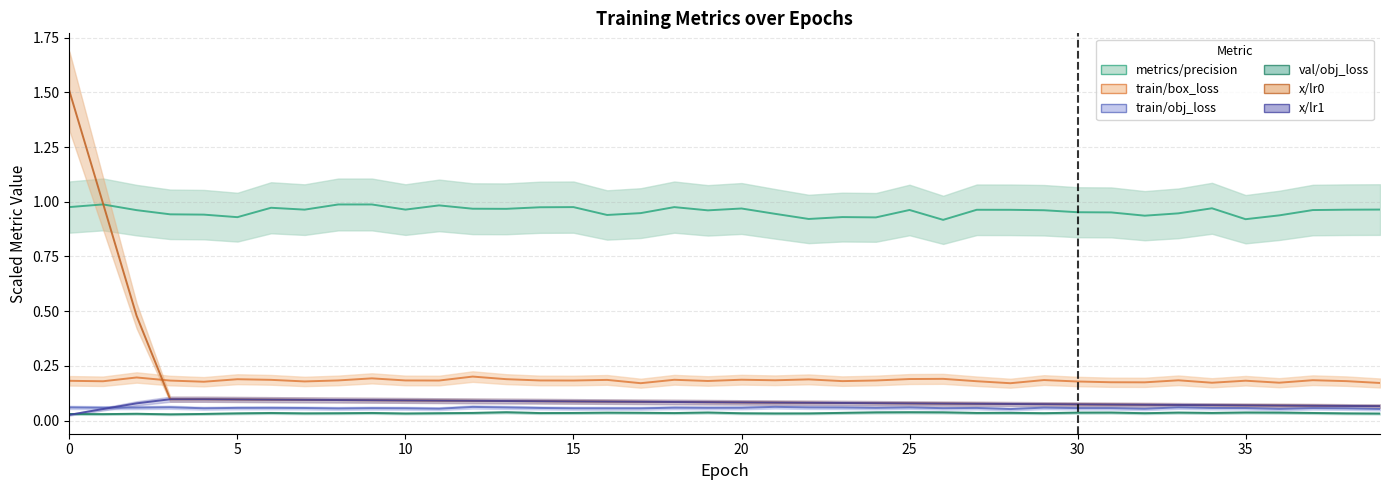

Does the chart display data point markers on the line(s)?

No